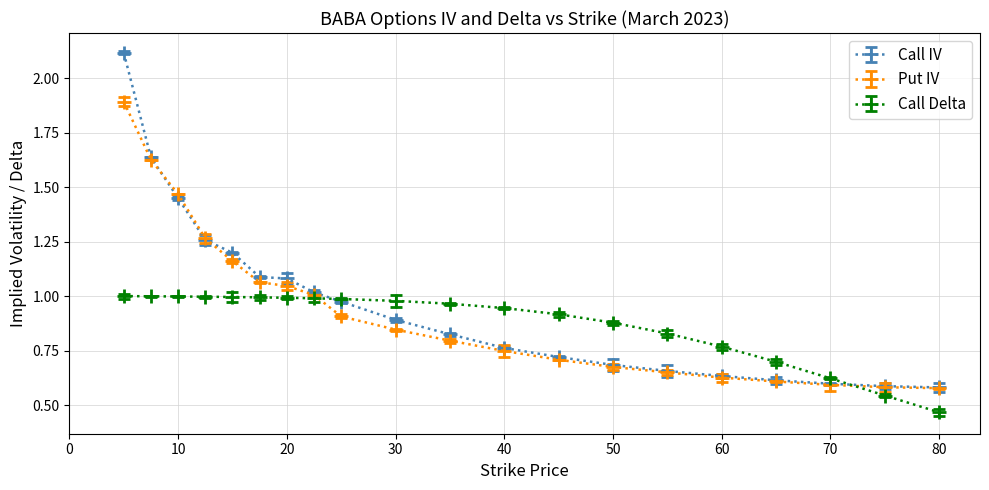

Which series has the largest range (max minus min)?

Call IV